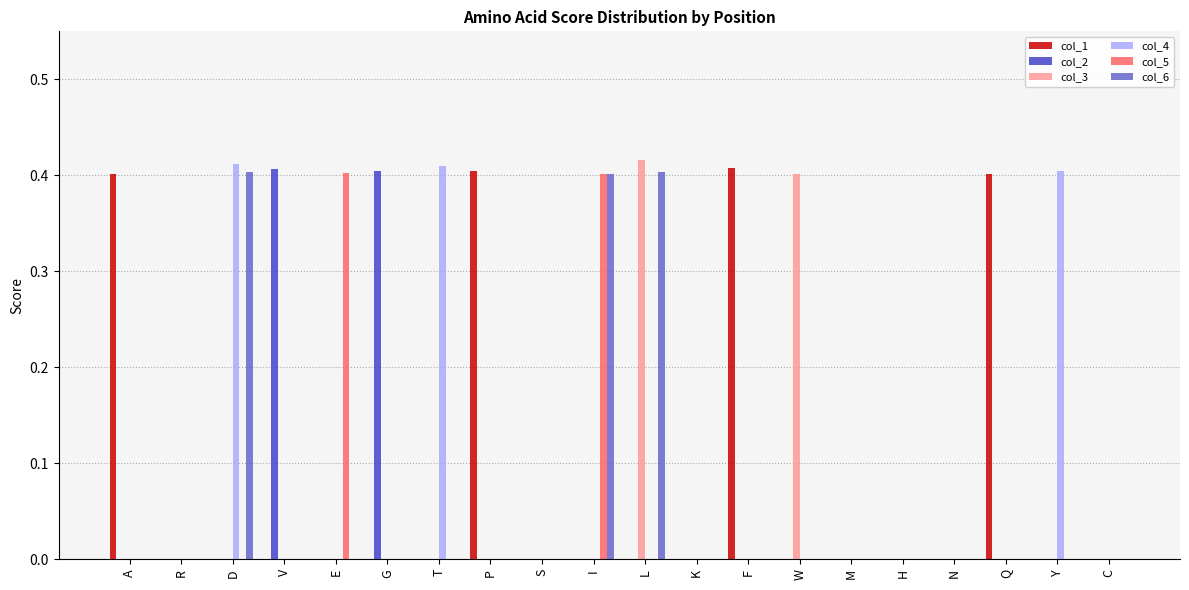

Between G and C, which series saw the biggest shift?

col_2